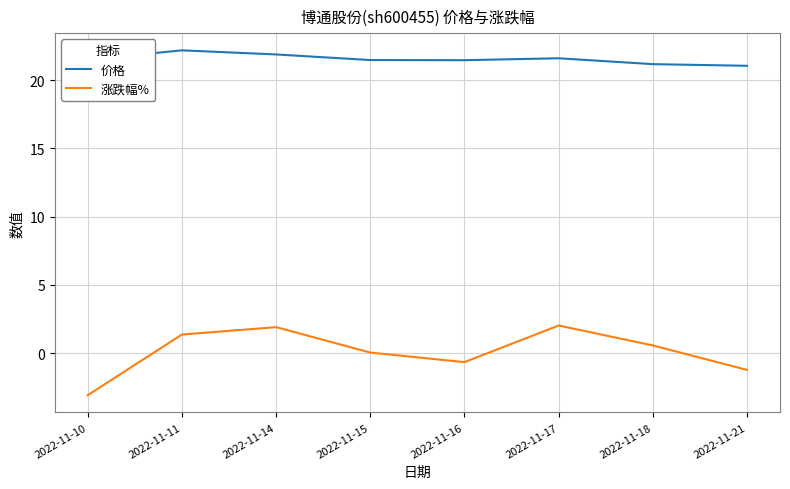

What is the maximum value shown in the chart?

22.2